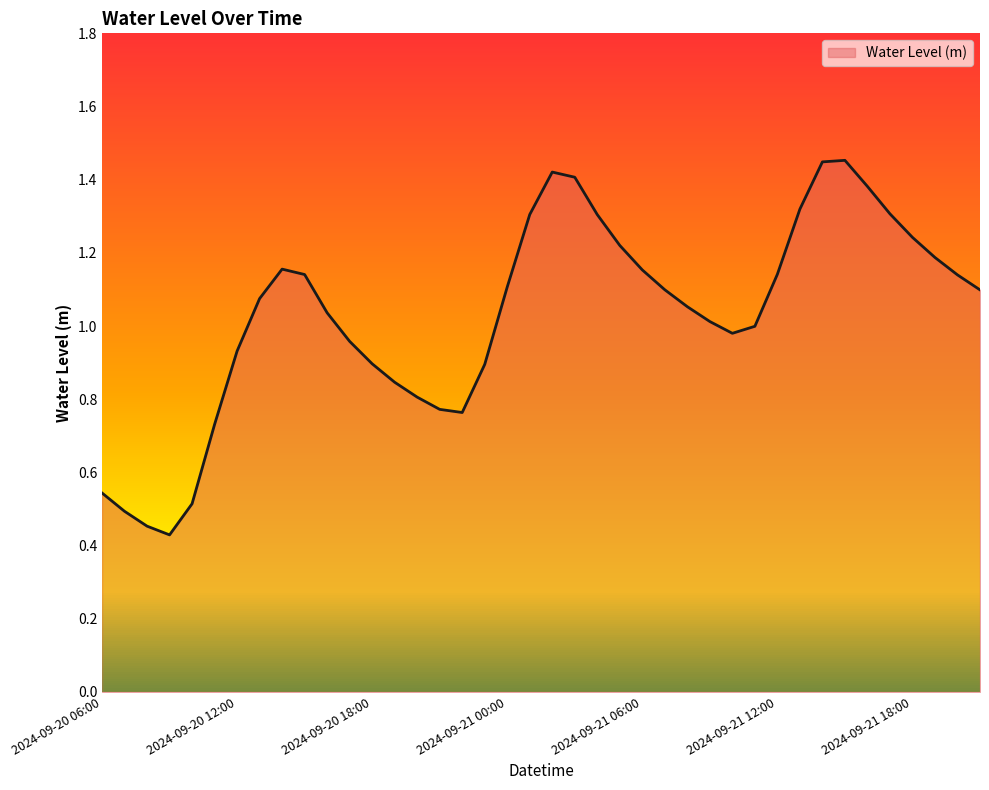

Where is the first local minimum?

2024-09-20 09:00